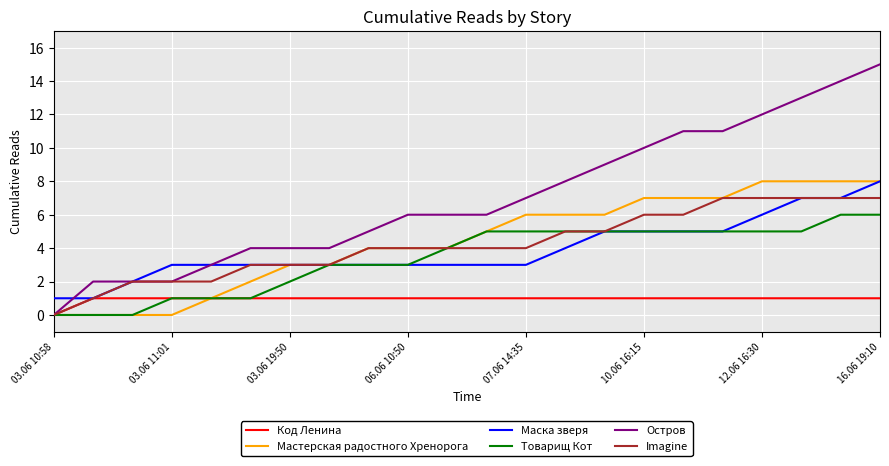

What is the minimum value for Маска зверя?

1